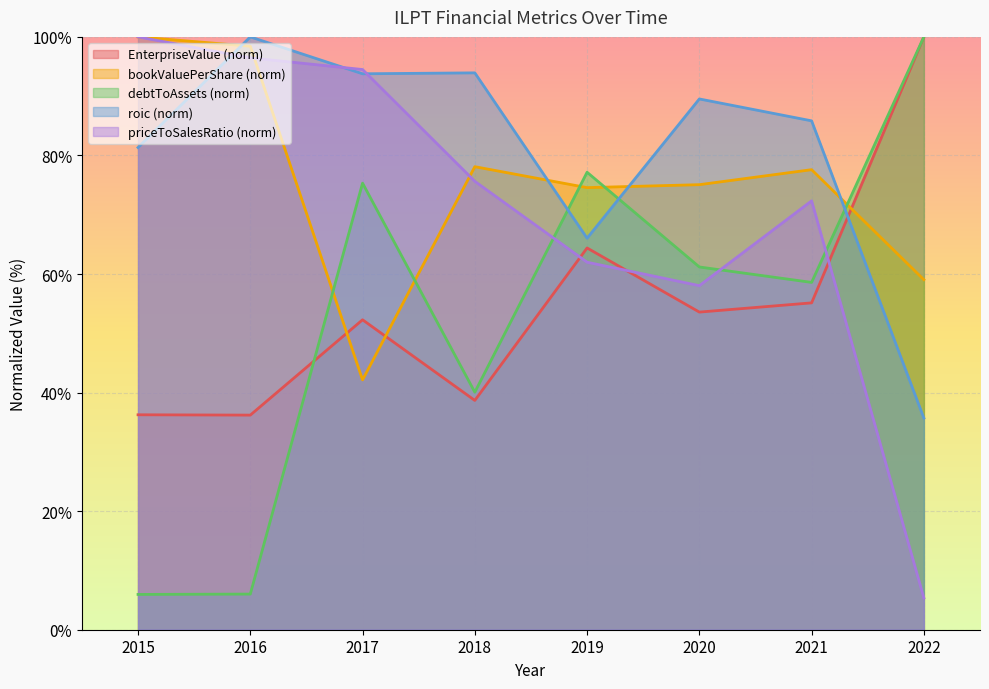

Is the value of roic at 2020 greater than the value of priceToSalesRatio at 2021?

Yes